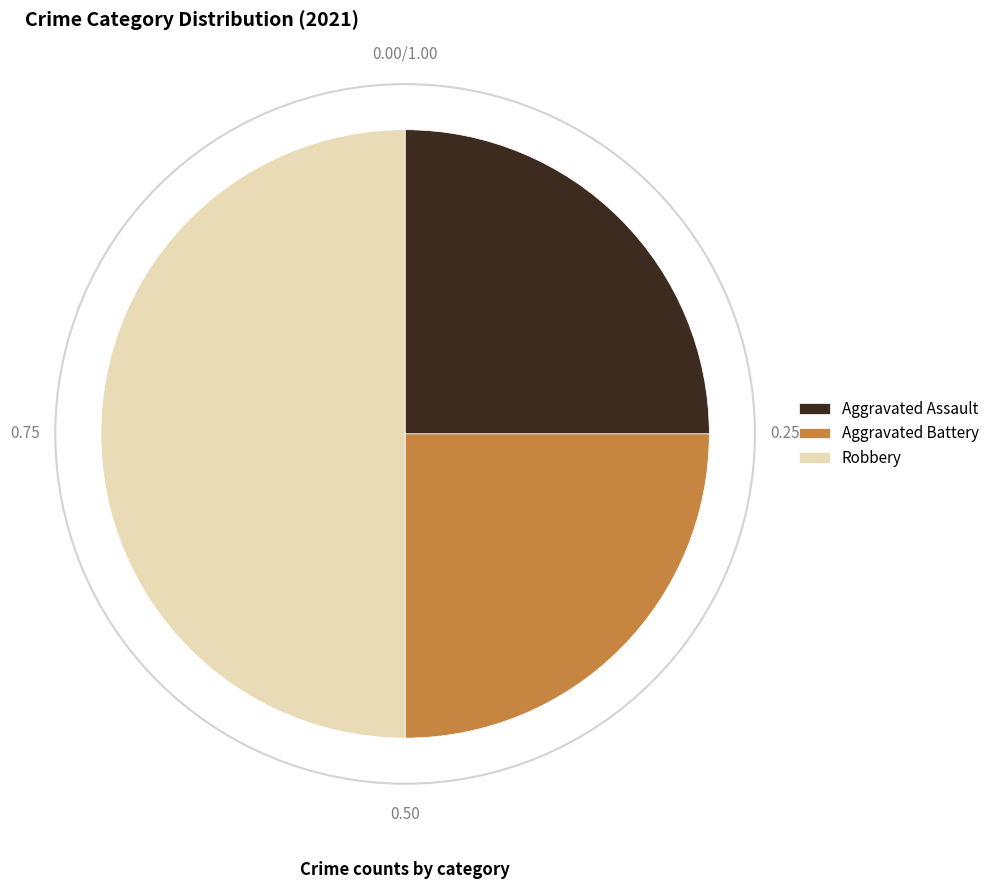

Does Aggravated Assault account for over 50% of the chart?

No